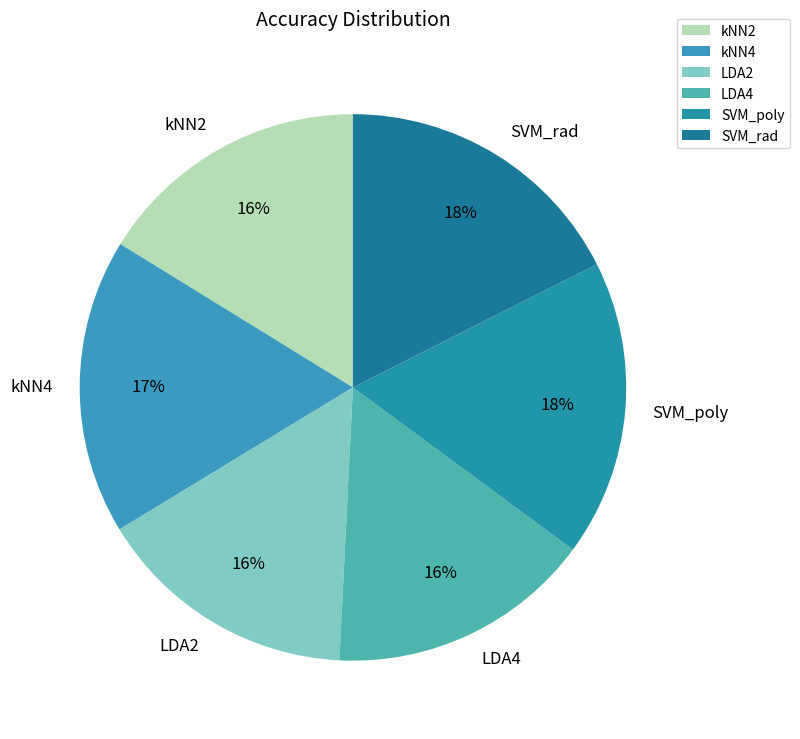

To the nearest percent, what is the difference between the largest and smallest slice percentages?

2%